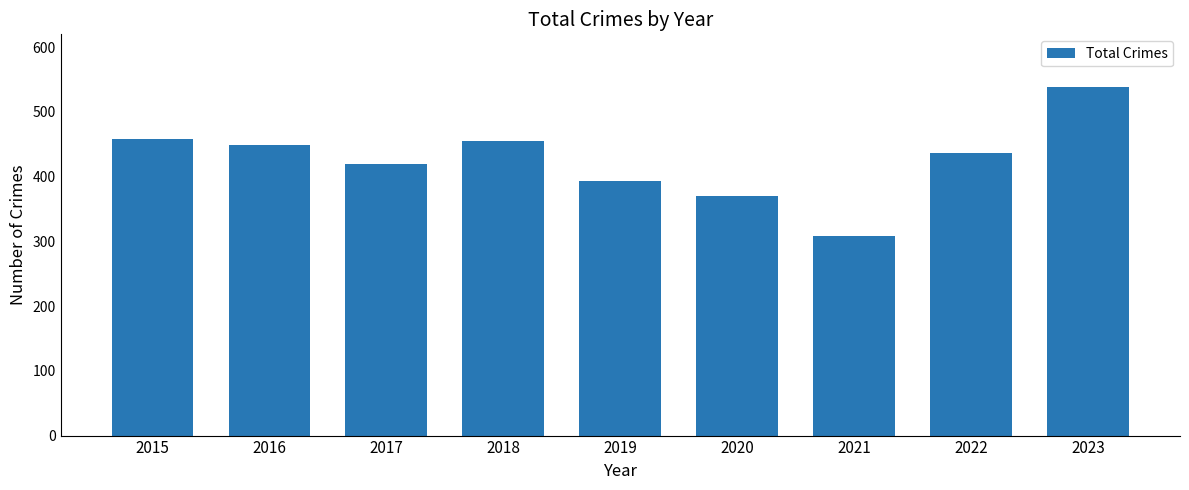

What is the greatest value displayed?

539